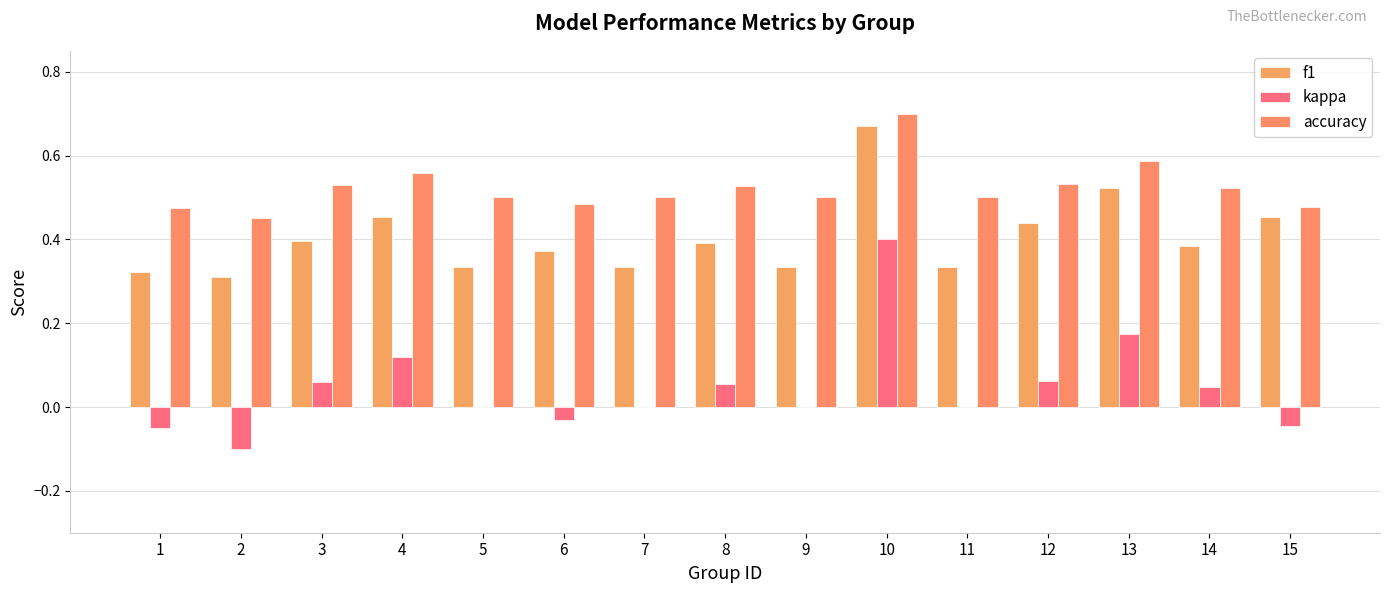

Does the chart contain stacked bars?

No